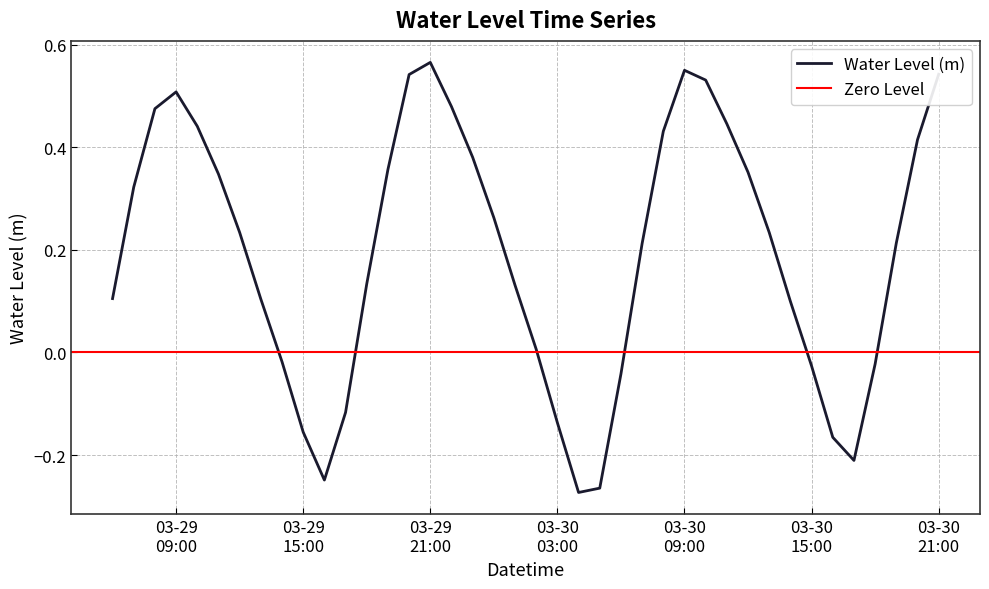

How many values are above zero?

28